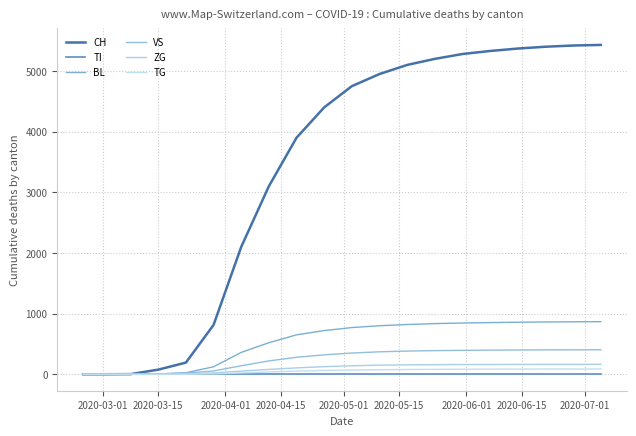

Is this an area chart (filled region under the line)?

No